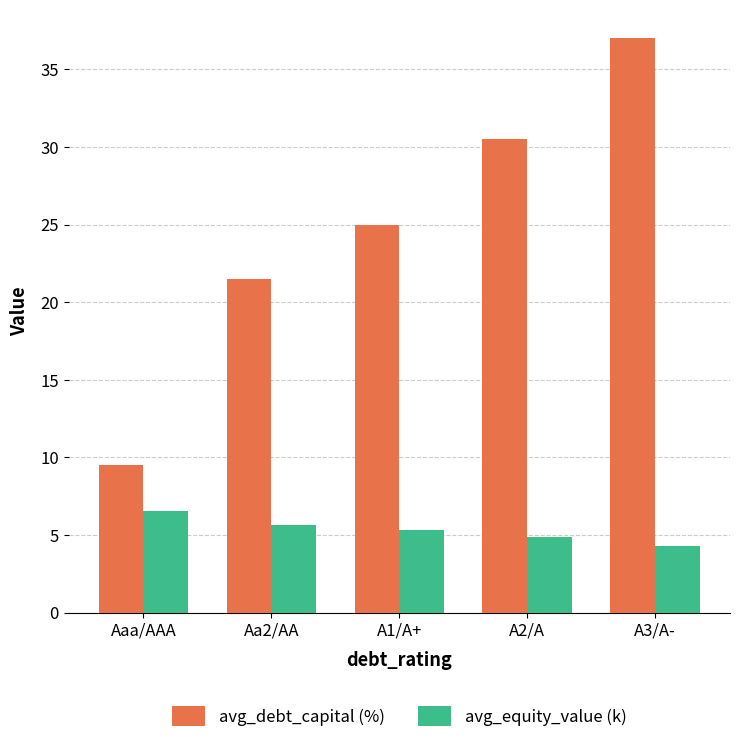

At how many categories does at least one series exceed 31?

1